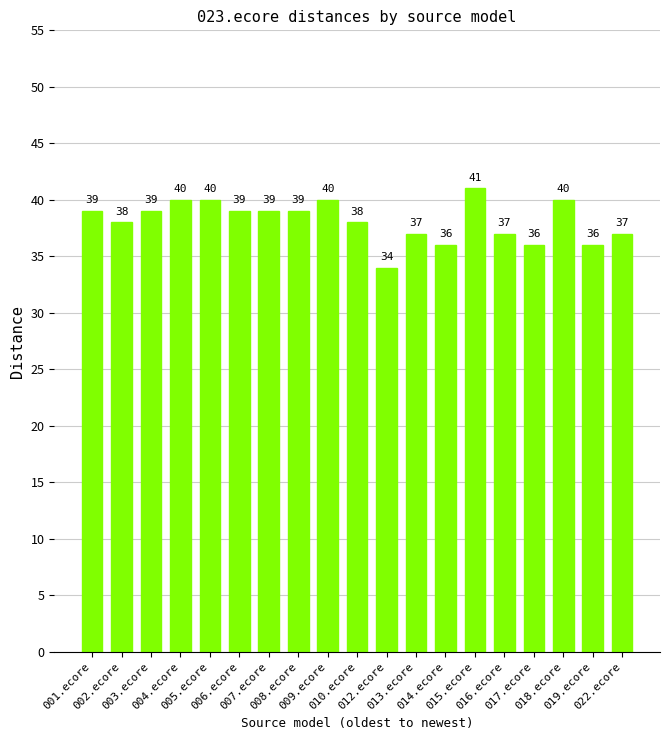

What is the greatest value displayed?

41